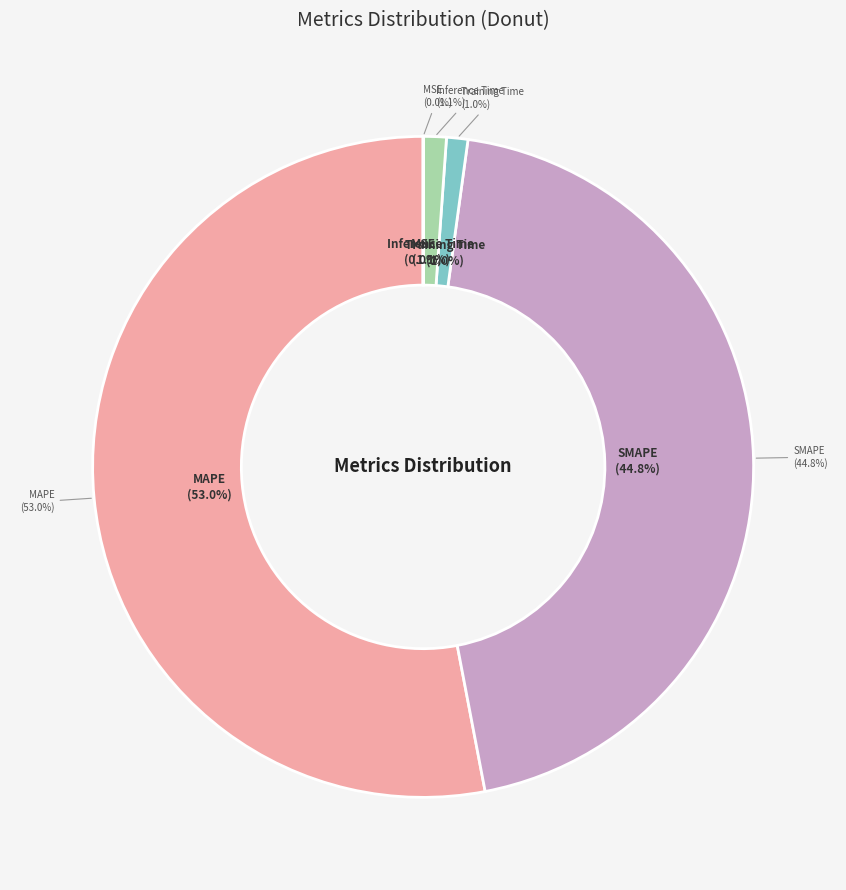

To the nearest percent, what is the average slice percentage?

20%